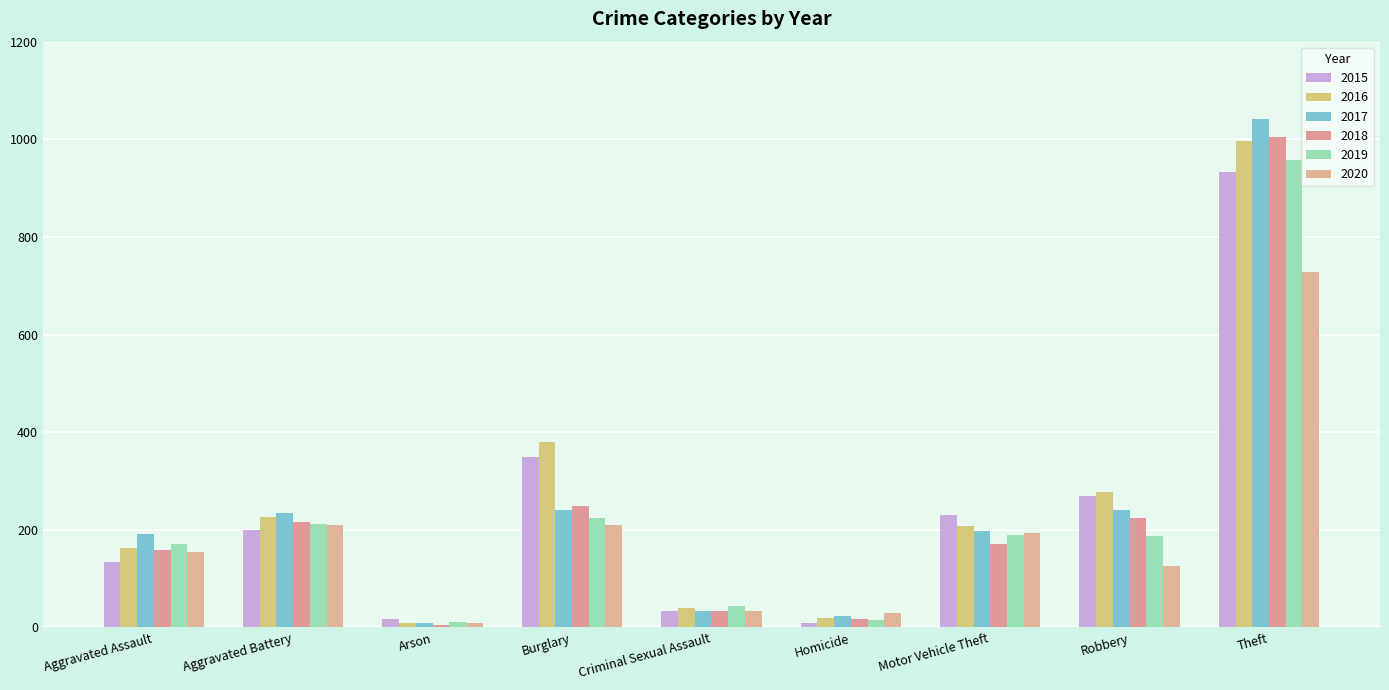

What is the average value of the 2019 series?

224